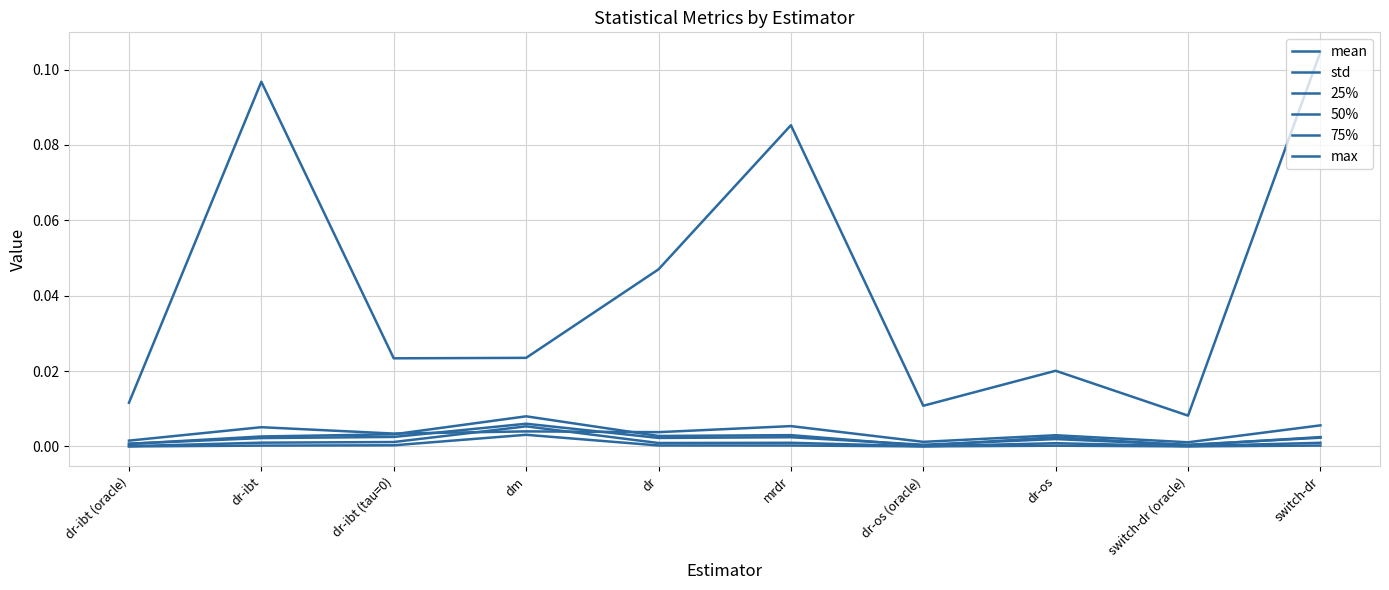

At which category does the chart reach its peak across all series?

switch-dr